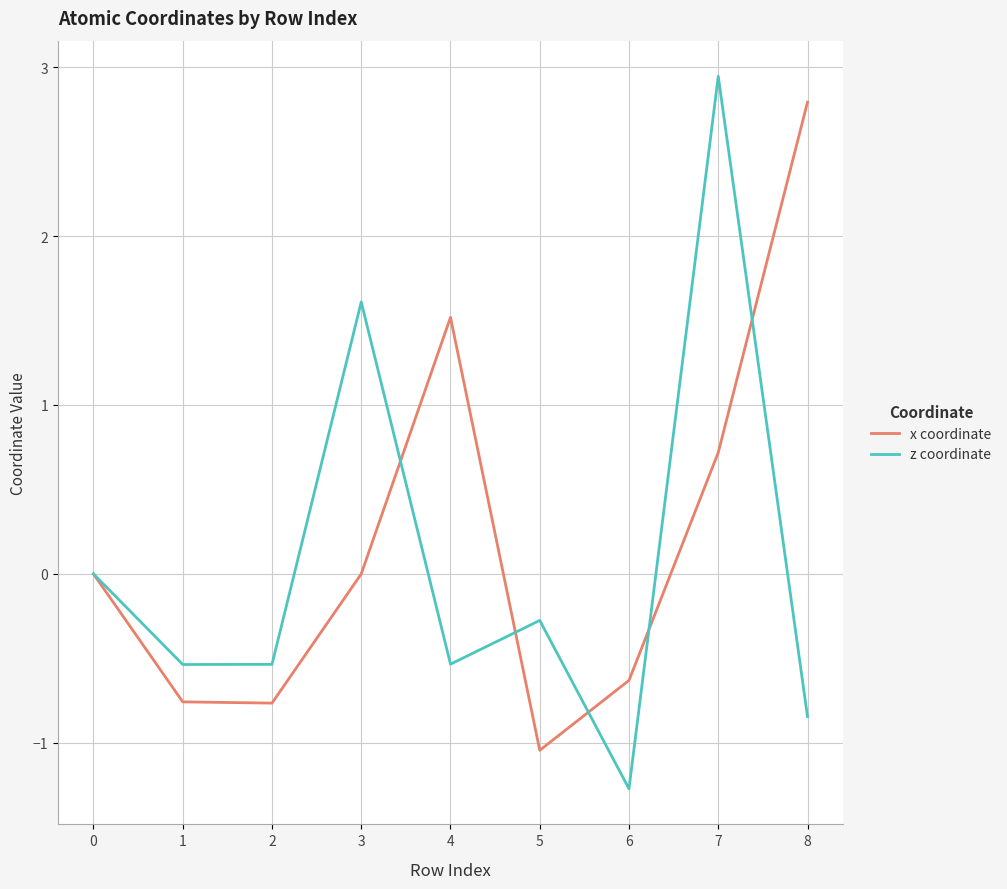

Which category has the highest value in the x coordinate series?

8